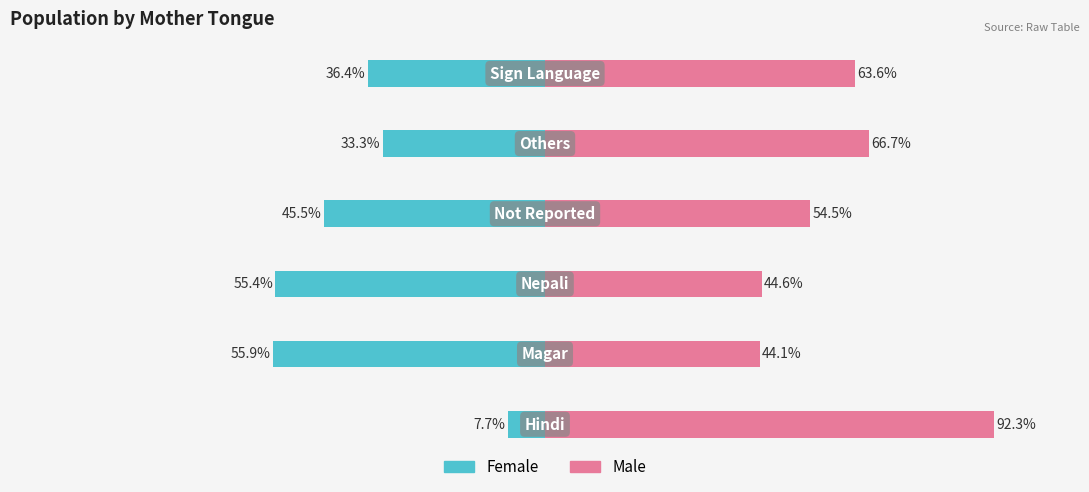

List the series in order of their peak value, lowest first.

Female, Male